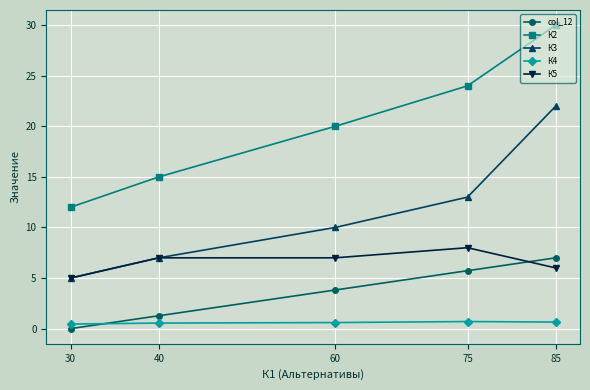

What is the difference between the maximum and minimum values in the col_12 series?

7.0